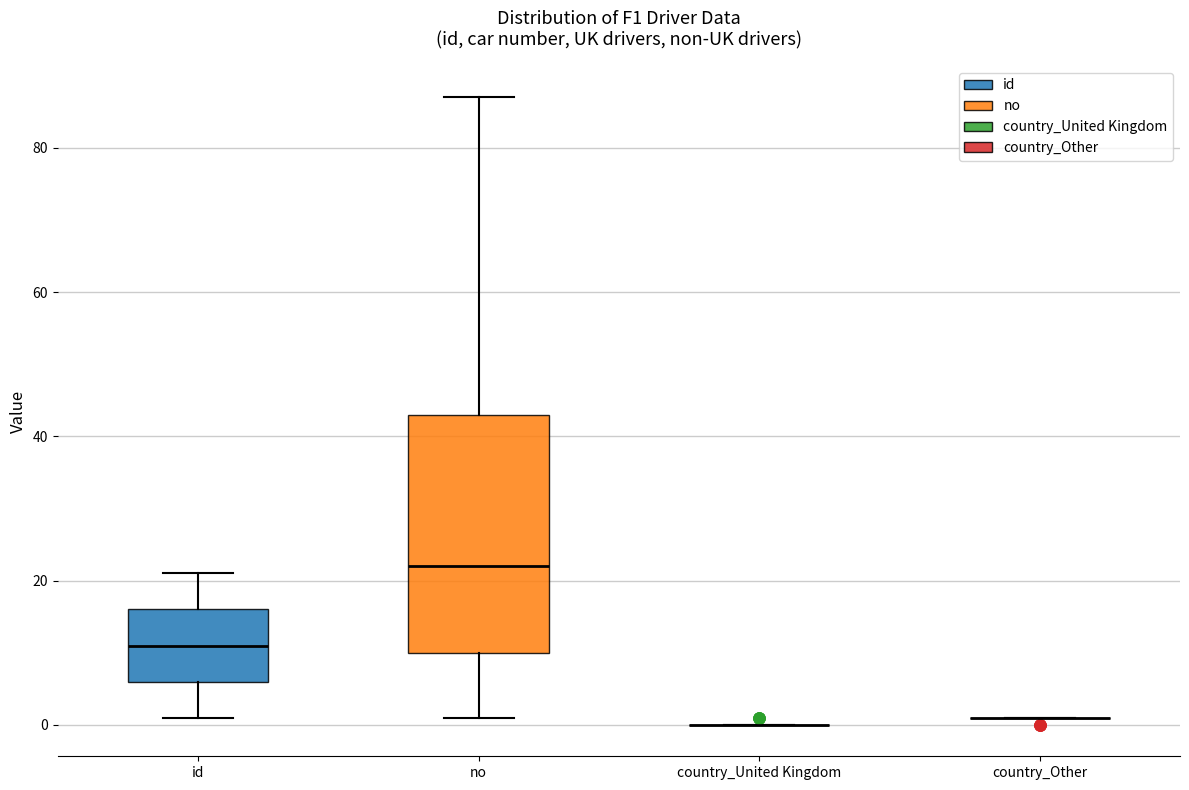

Reading left to right, read every box against the y-axis: the position of its median line, the range the box covers, and the ends of its whiskers. The values are not printed on the chart, so give them approximately, as read against the axis.

id: median 12, box 6 to 16, whiskers 2 to 22
no: median 22, box 10 to 44, whiskers 2 to 88
country_United Kingdom: box collapsed to a line at 0, whiskers 0 to 0
country_Other: box collapsed to a line at 2, whiskers 2 to 2